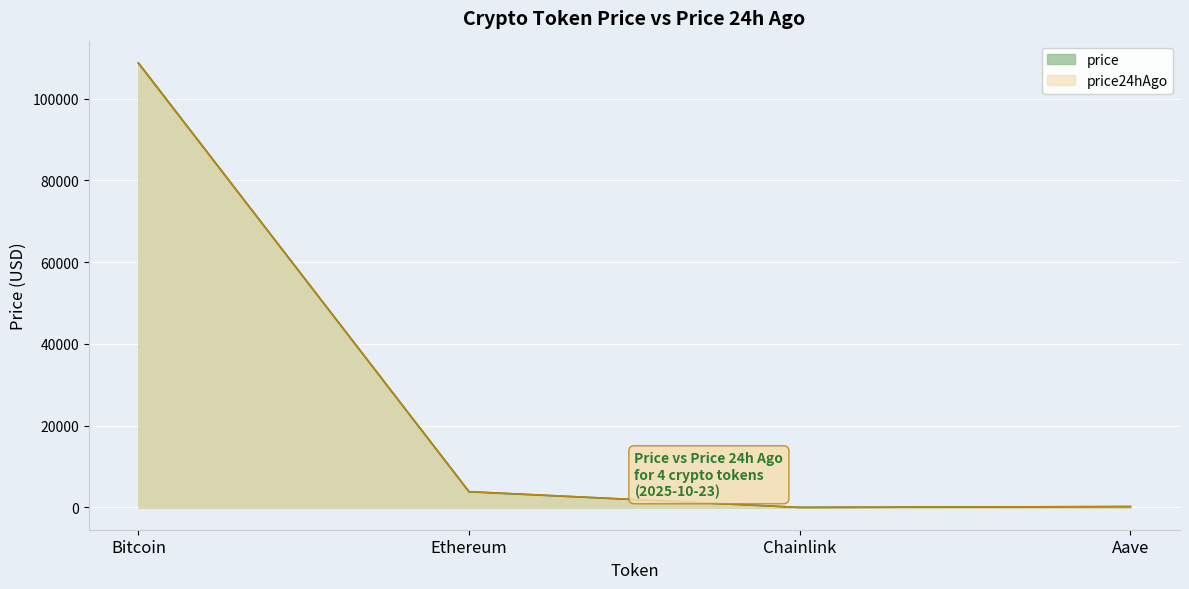

True or false: price and price24hAgo intersect in this chart.

True